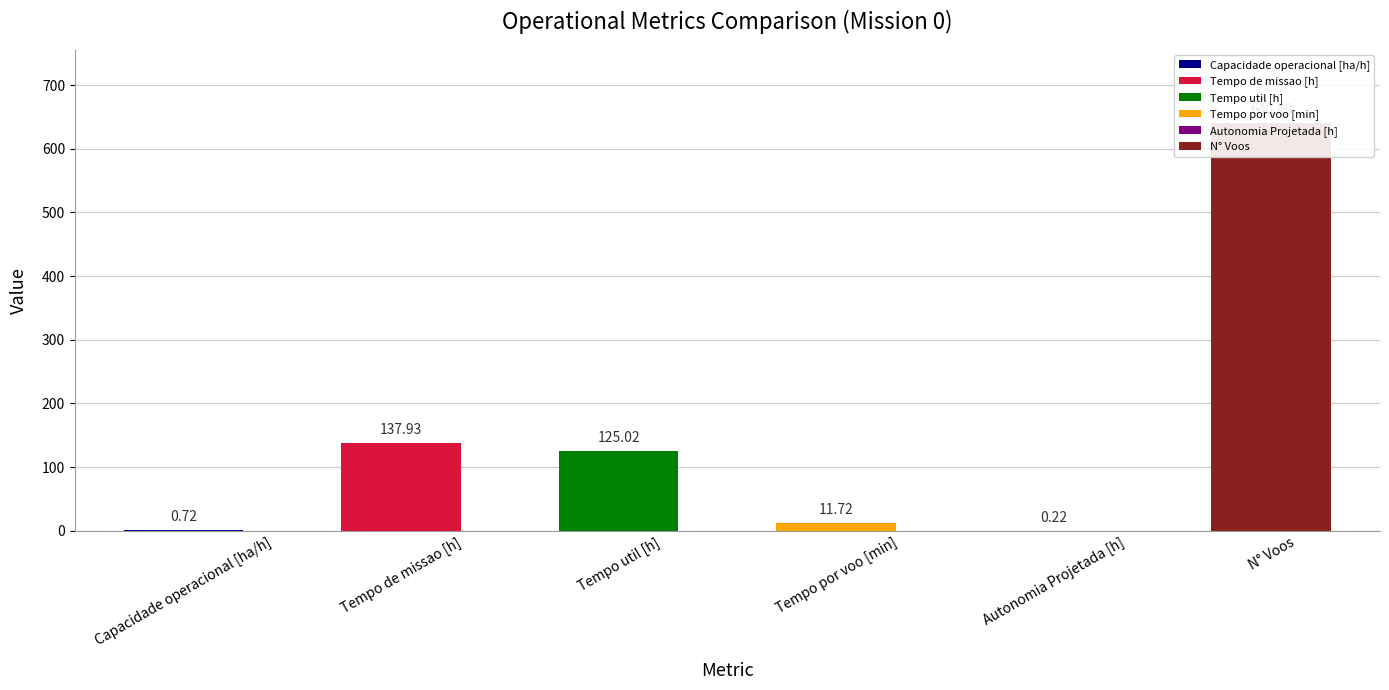

What is the value of the Tempo util [h] bar at the 1st from the left?

125.0